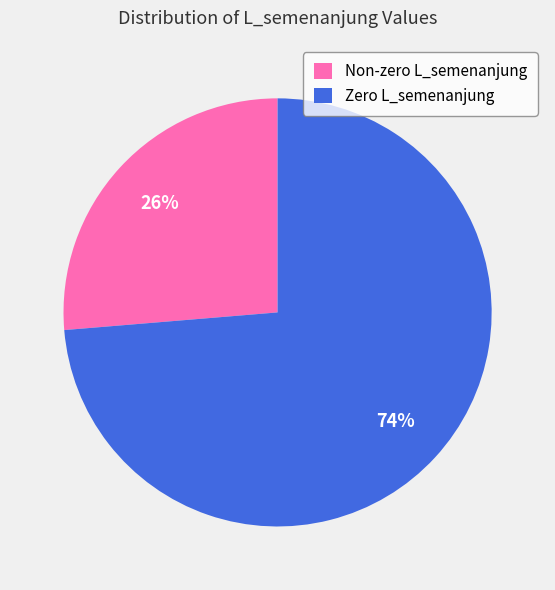

The Non-zero L_semenanjung slice represents 11% of the pie. True or false?

False